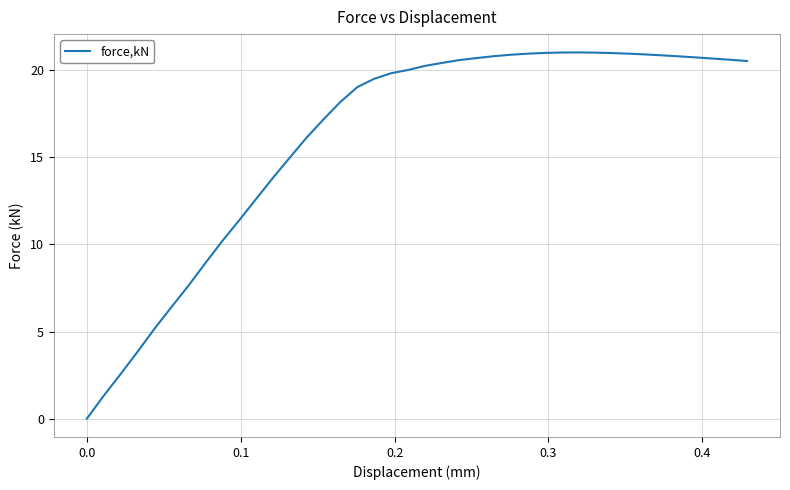

What is the maximum value shown in the chart?

21.0